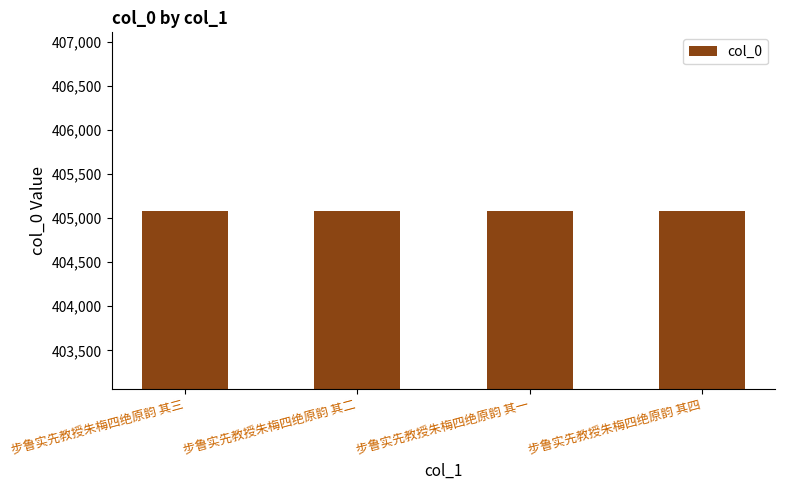

What is the difference between the values at 步鲁实先教授朱梅四绝原韵 其一 and 步鲁实先教授朱梅四绝原韵 其二?

1